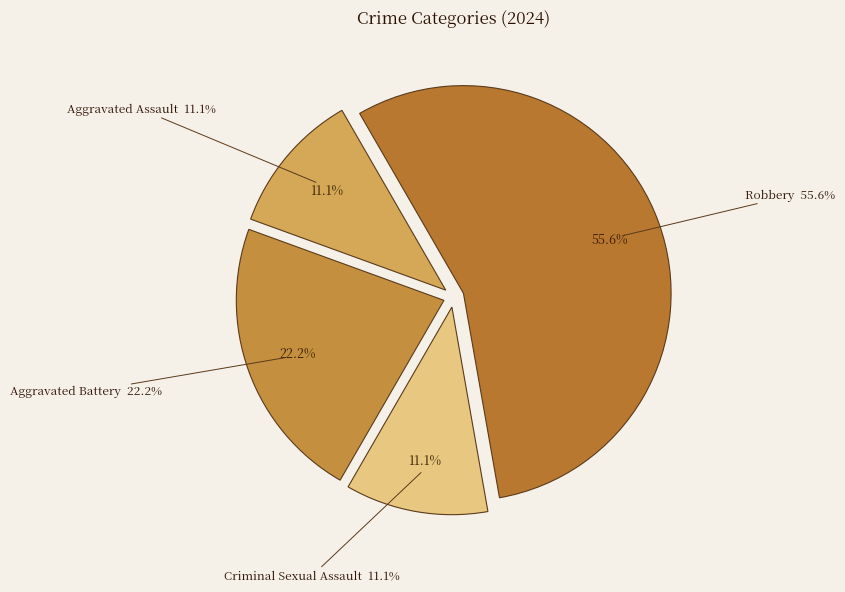

What is the total percentage of Aggravated Assault and Criminal Sexual Assault?

22.2%